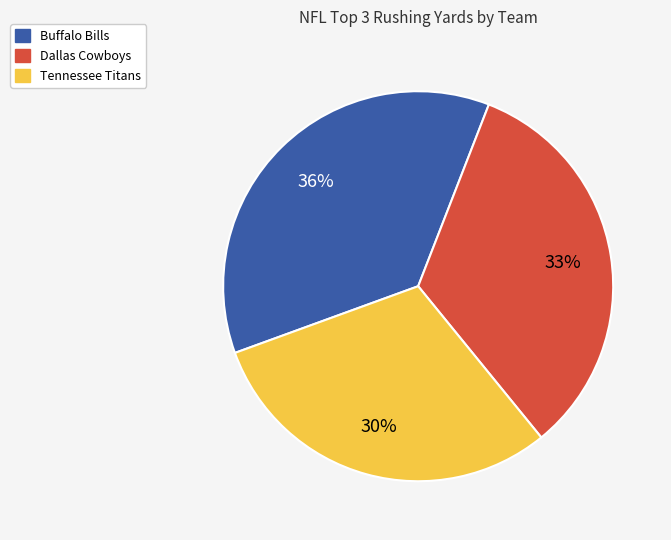

Which slice is the largest?

Buffalo Bills